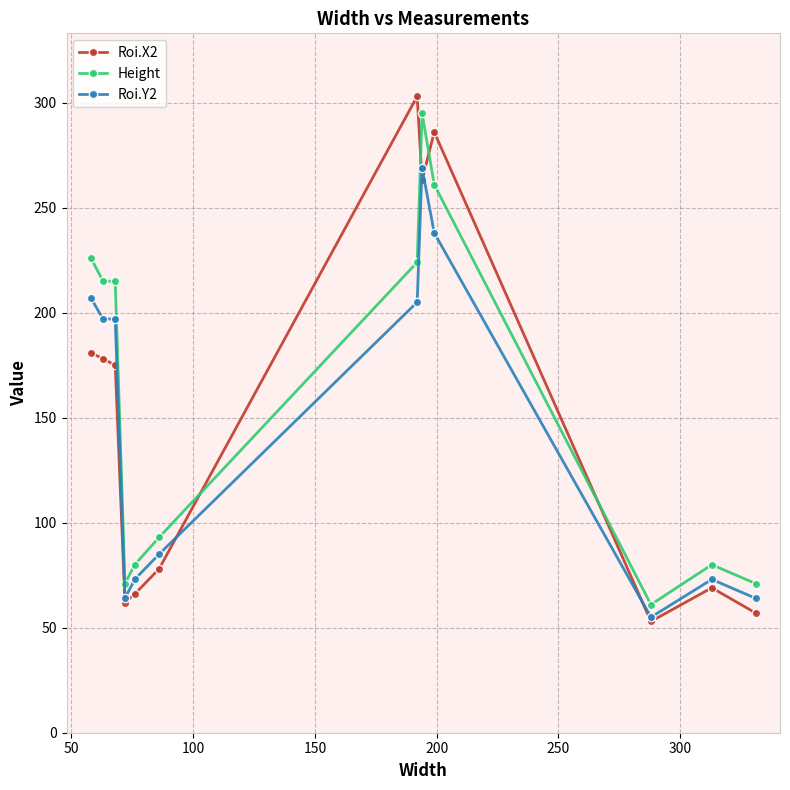

At how many categories does at least one series exceed 252?

3